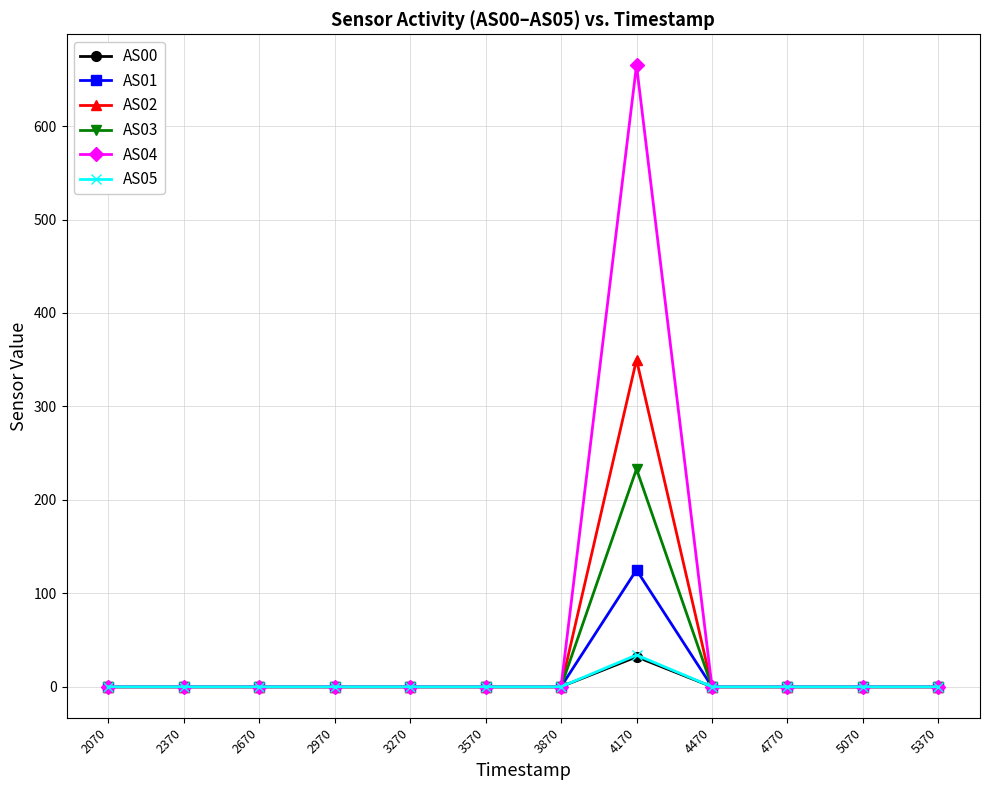

Is the value of AS03 at 3270 greater than the value of AS05 at 4170?

No